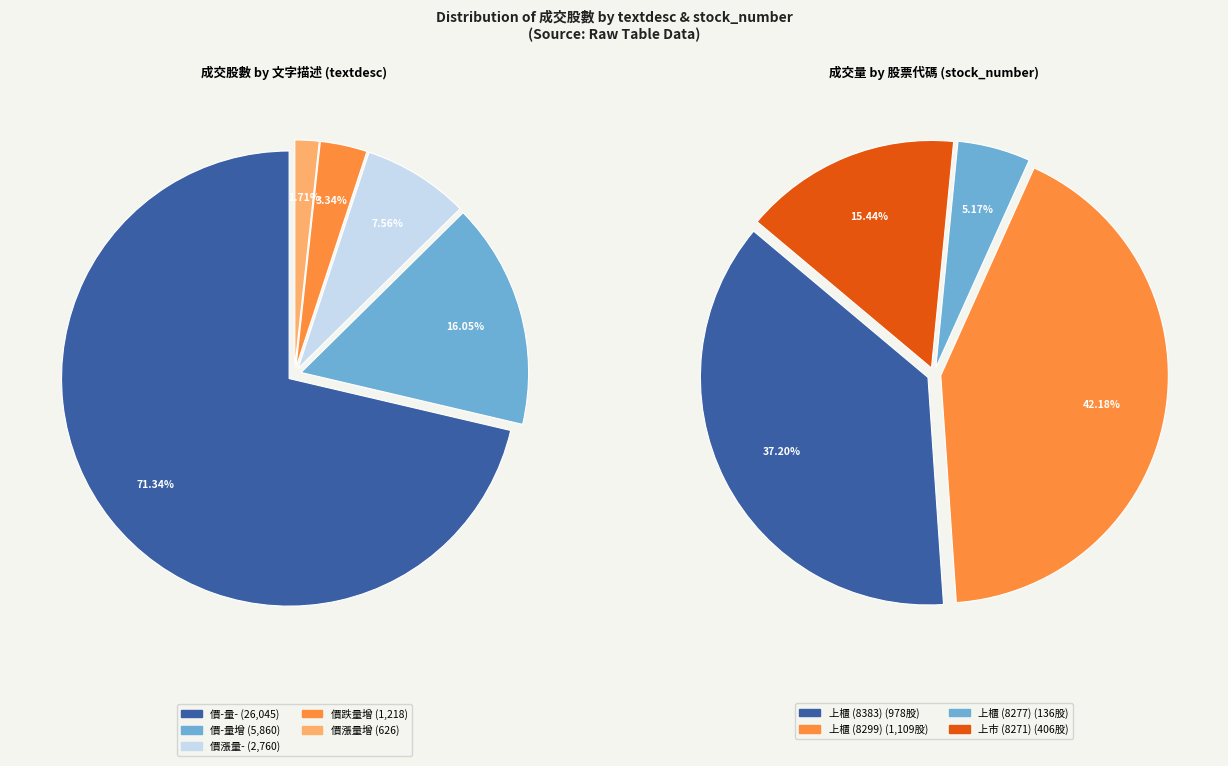

Is there any slice that represents more than half of the pie?

Yes